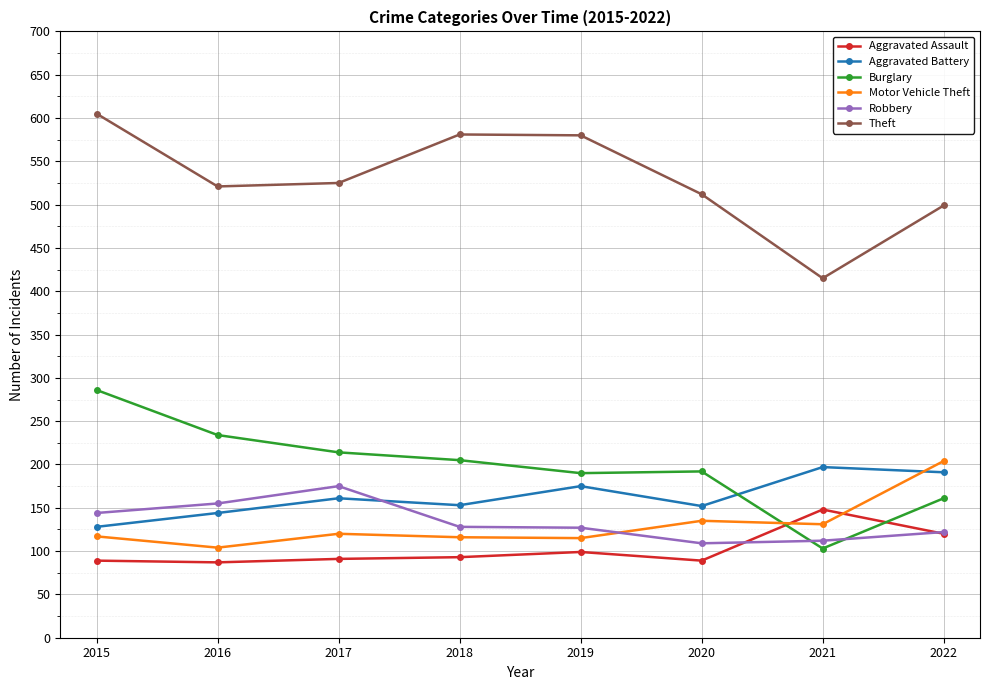

List the series in order of their peak value, highest first.

Theft, Burglary, Motor Vehicle Theft, Aggravated Battery, Robbery, Aggravated Assault